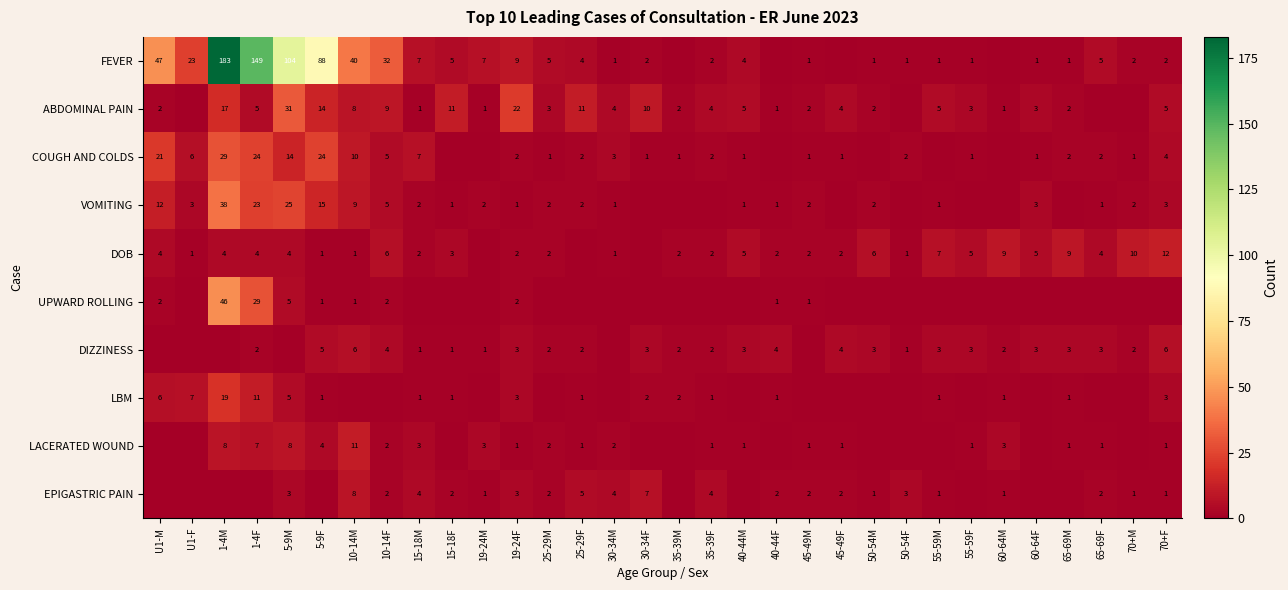

The value of EPIGASTRIC PAIN at 70+M is 0. True or false?

False